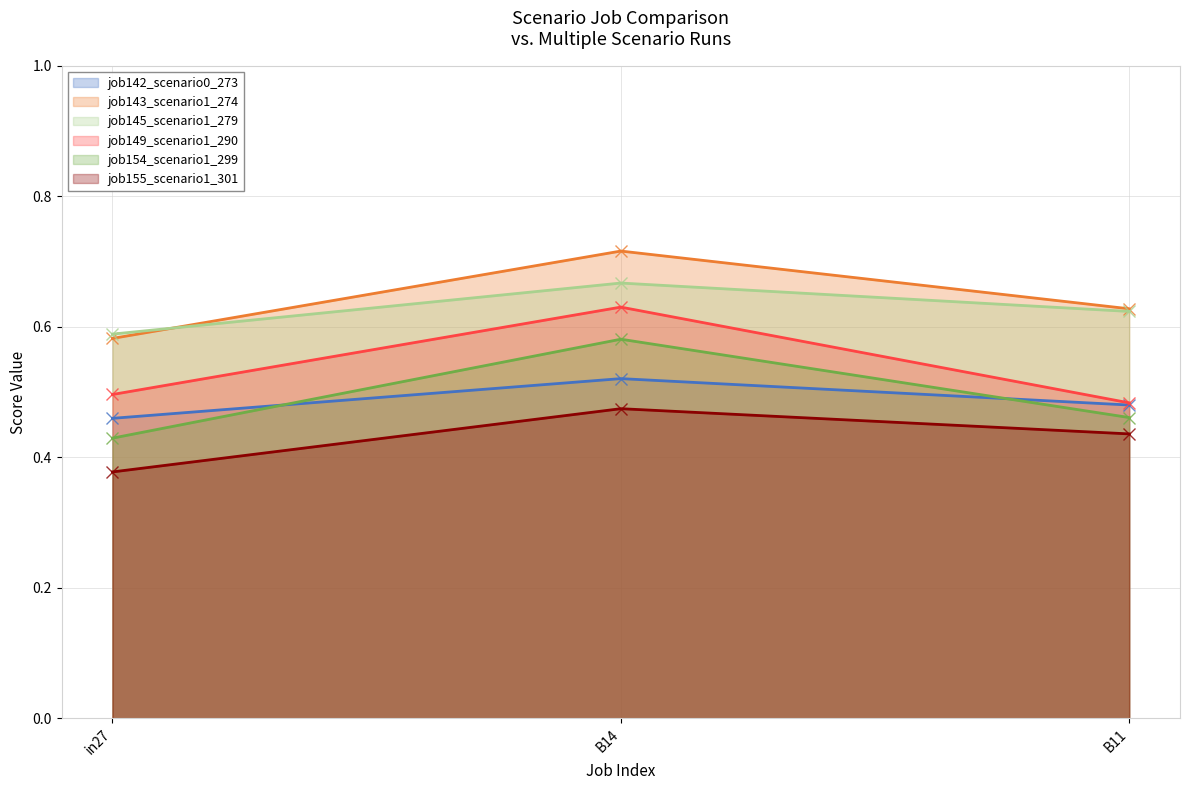

The job143_scenario1_274 series shows 0.3 at in27. True or false?

False